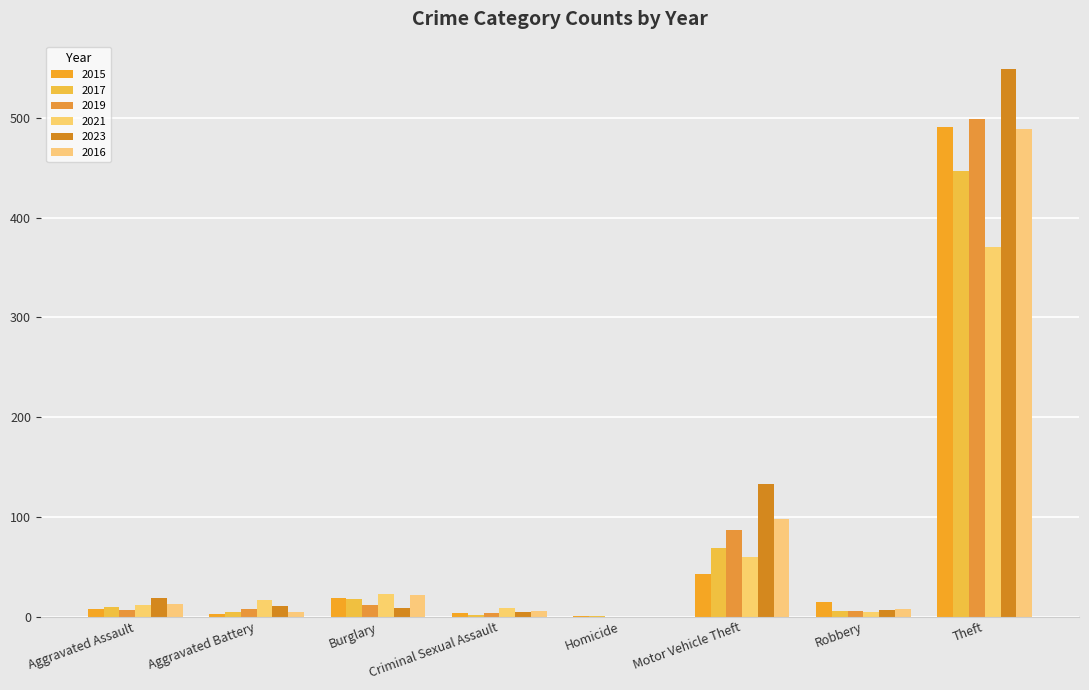

How many distinct data groups are displayed?

6